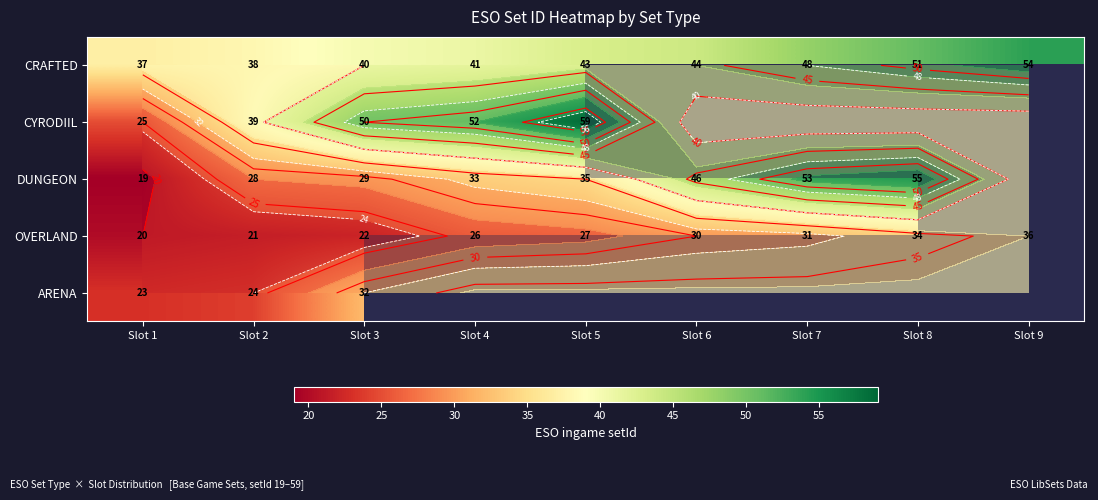

At which label does OVERLAND reach its minimum?

Slot 1